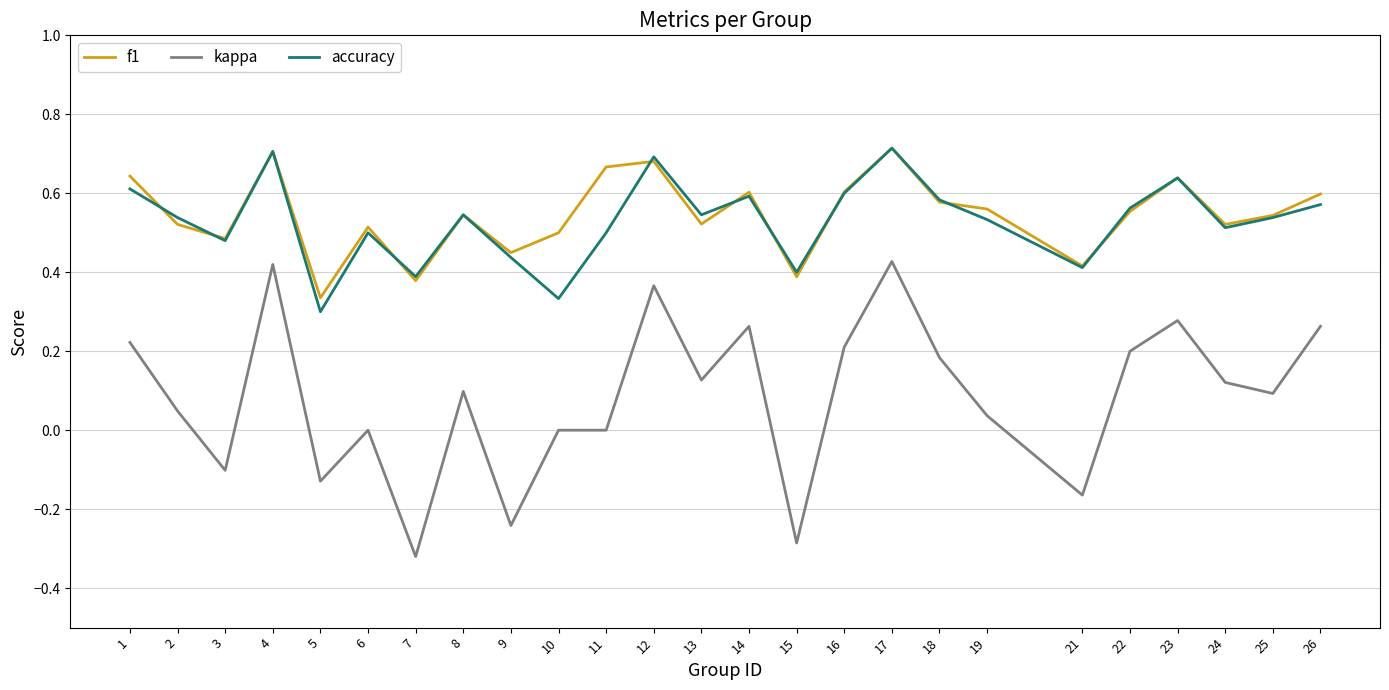

At which category does the chart reach its minimum across all series?

7